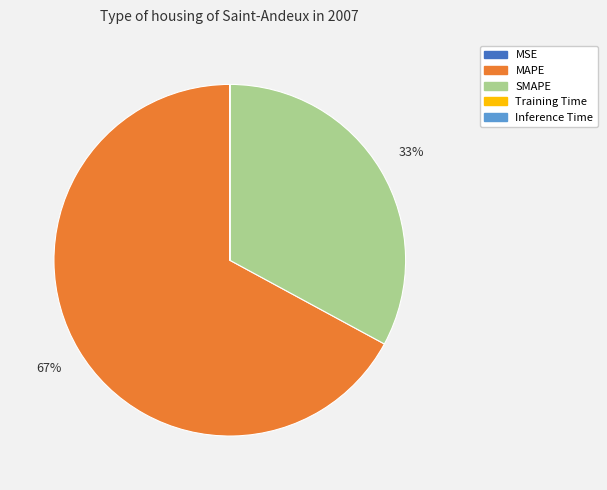

Which category has the biggest portion of the pie?

MAPE